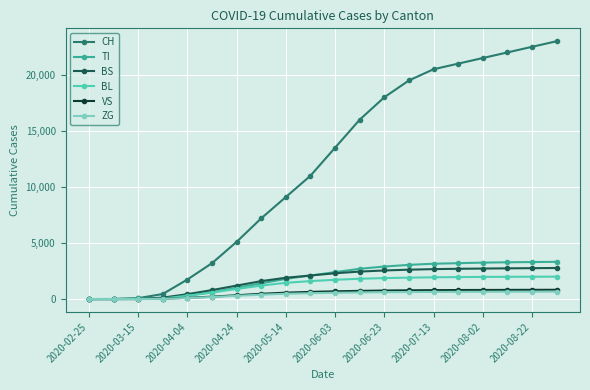

At how many categories does at least one series exceed 6768?

13